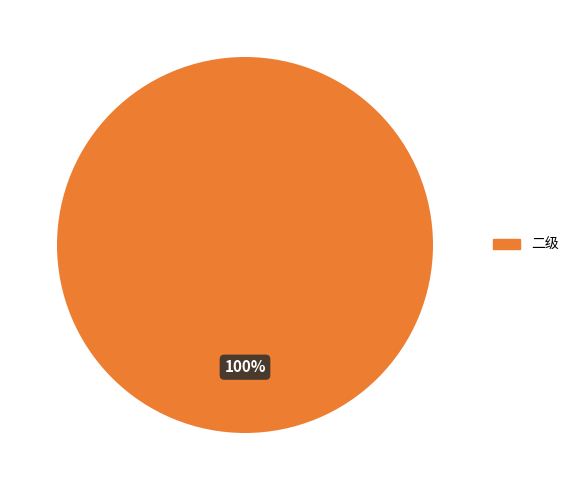

Count the number of slices in the pie.

1